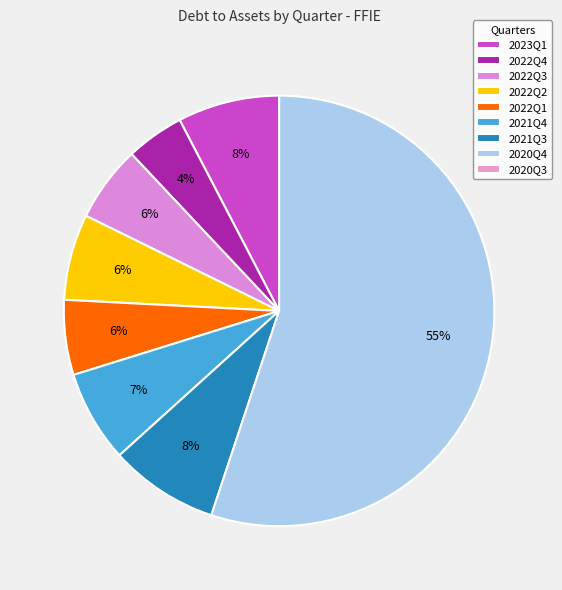

How much of the chart is everything except 2022Q4?

95.6%